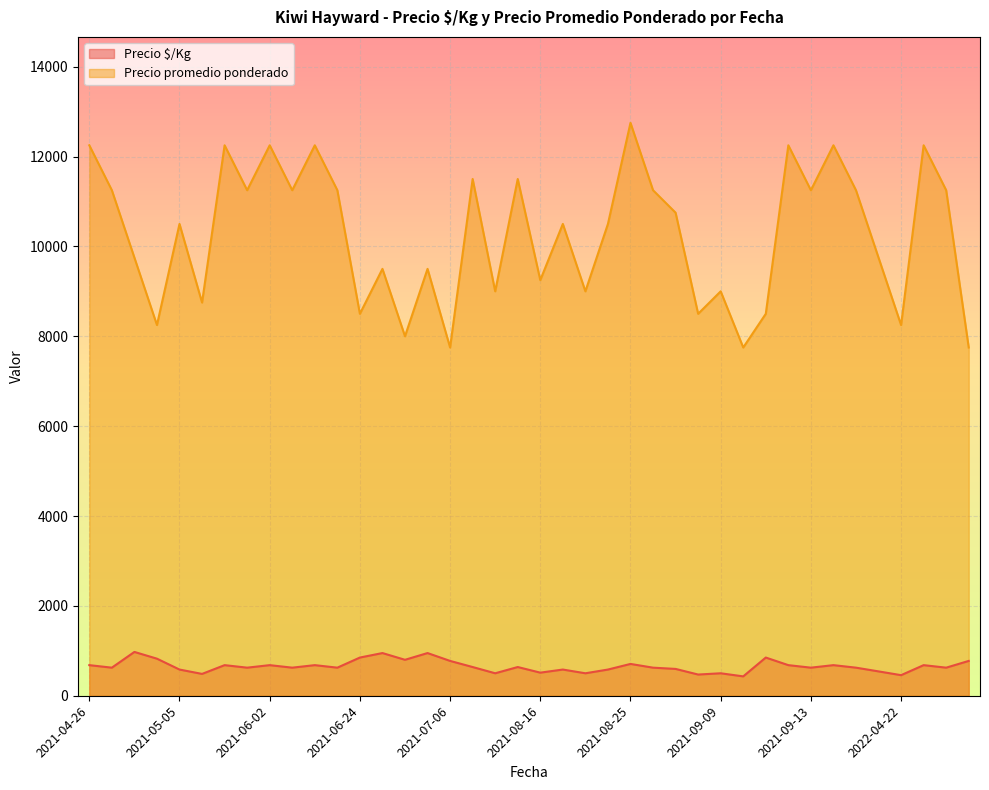

What is the sum of all Precio $/Kg values?

26252